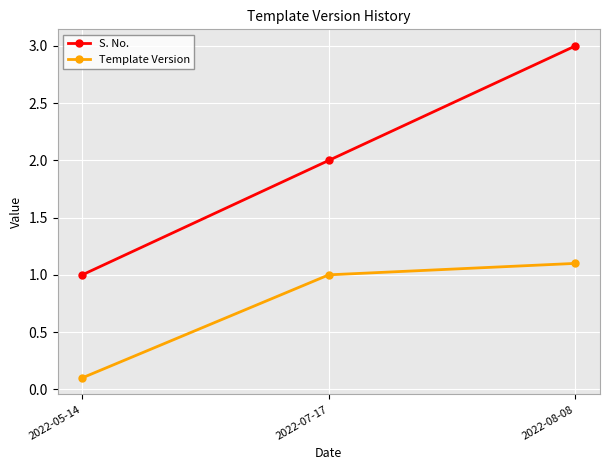

Reading right to left, extract all data points from this chart.

S. No.: 2022-08-08=3.0	2022-07-17=2.0	2022-05-14=1.0
Template Version: 2022-08-08=1.1	2022-07-17=1.0	2022-05-14=0.1